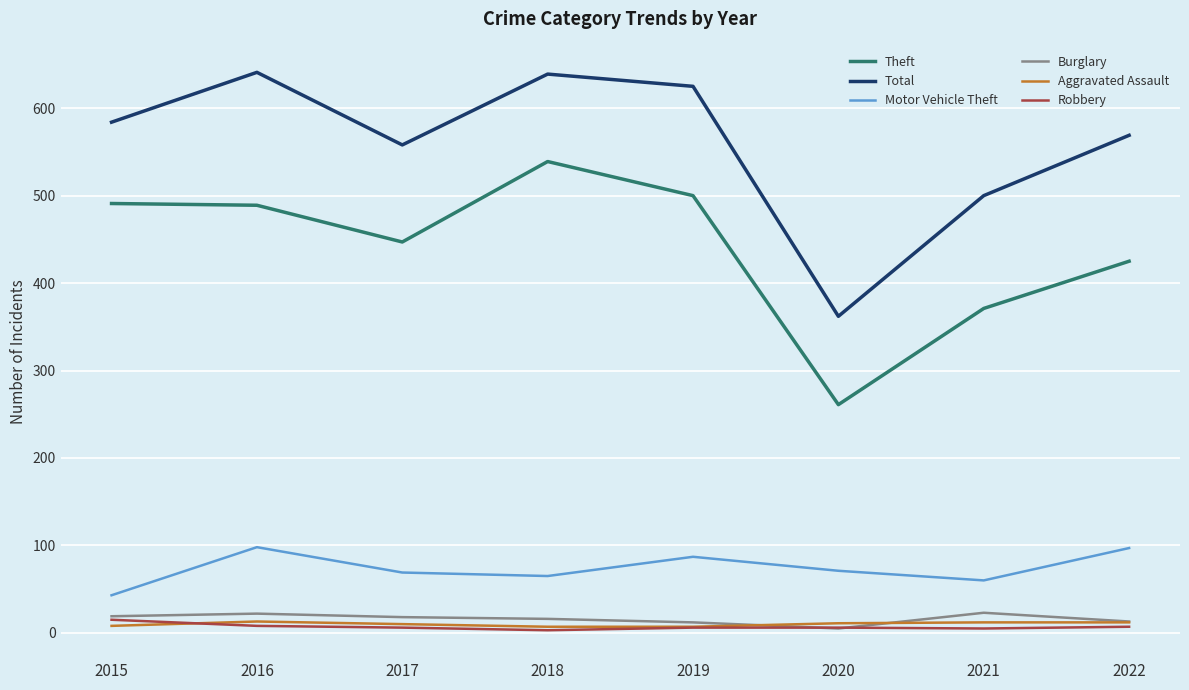

In Total, how many points are lower than both neighbors (excluding endpoints)?

2